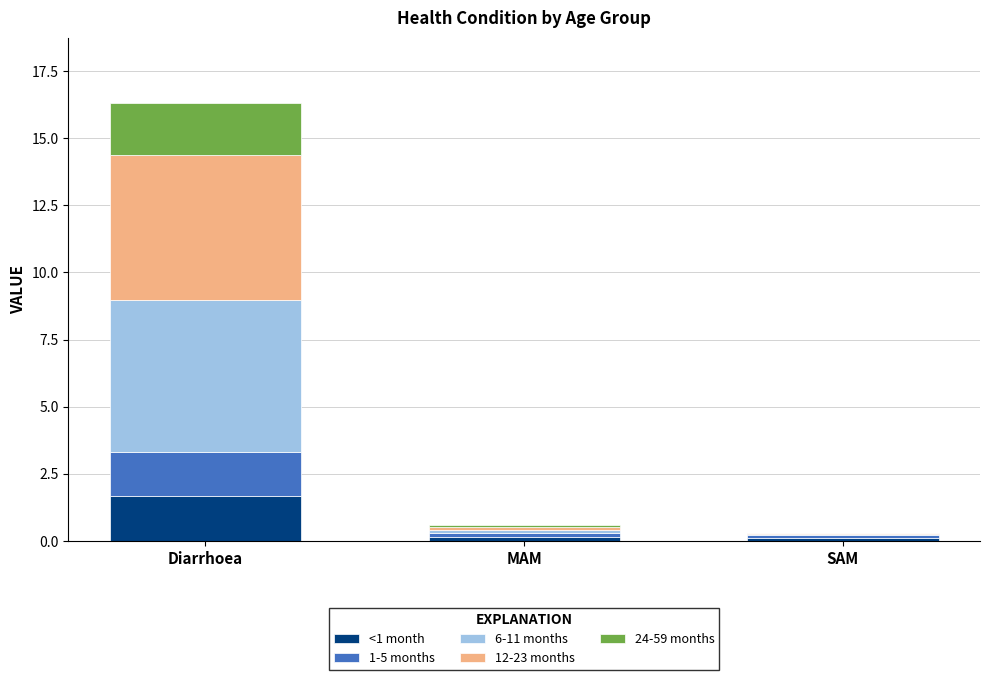

At which label does <1 month reach its peak?

Diarrhoea